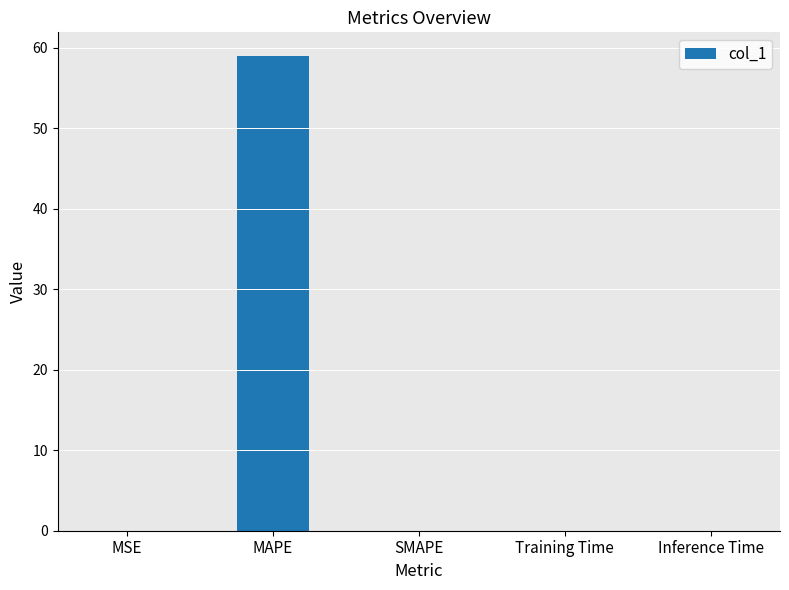

The value at Training Time is 0.0. True or false?

True